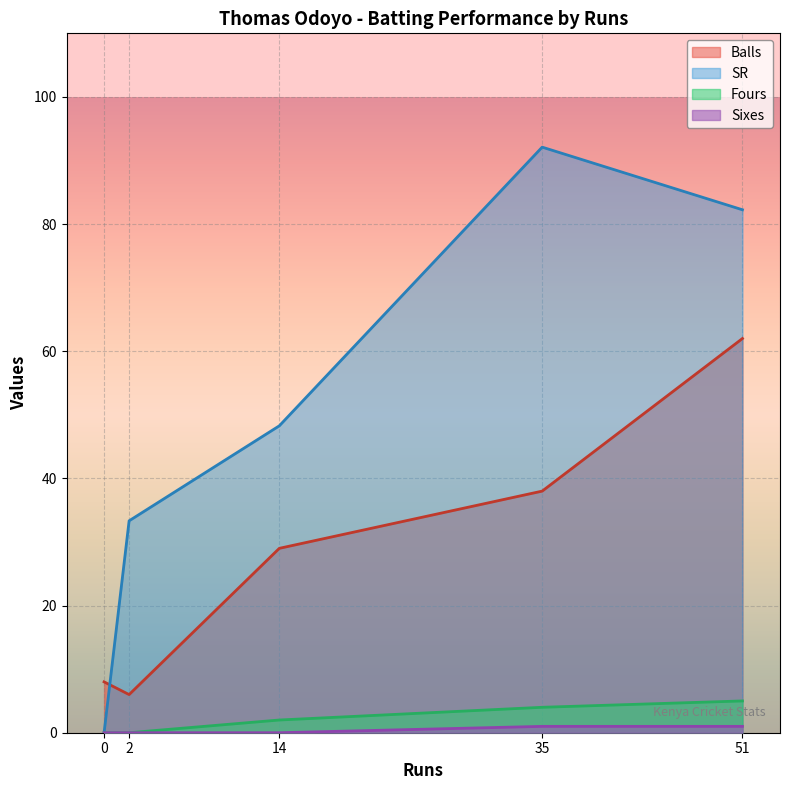

What is the difference between the maximum and minimum values in the Fours series?

5.0